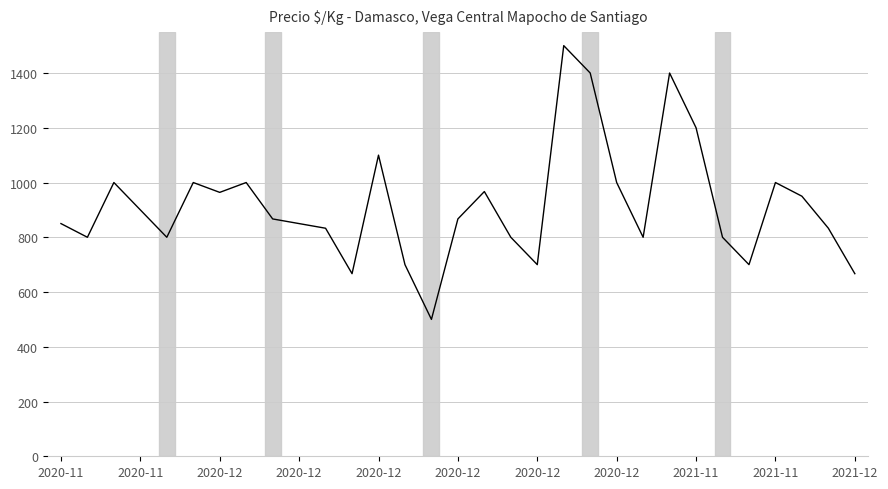

What is the greatest value displayed?

1500